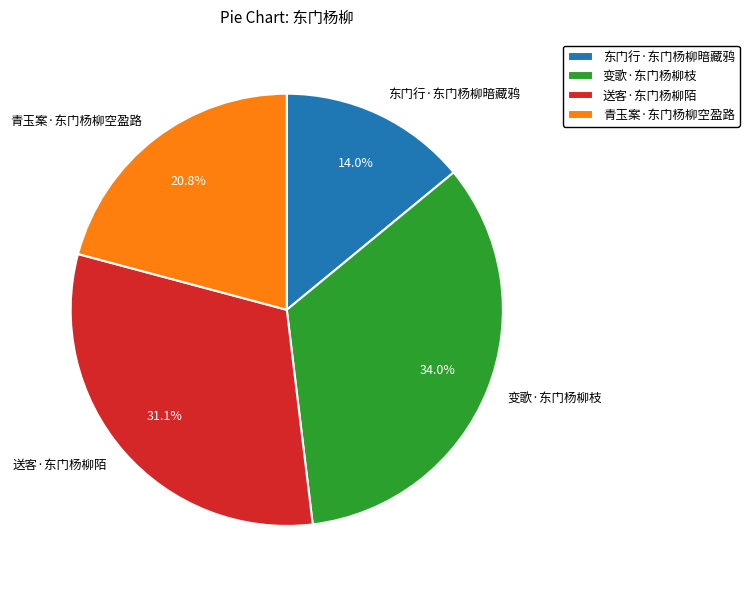

Count the number of slices in the pie.

4